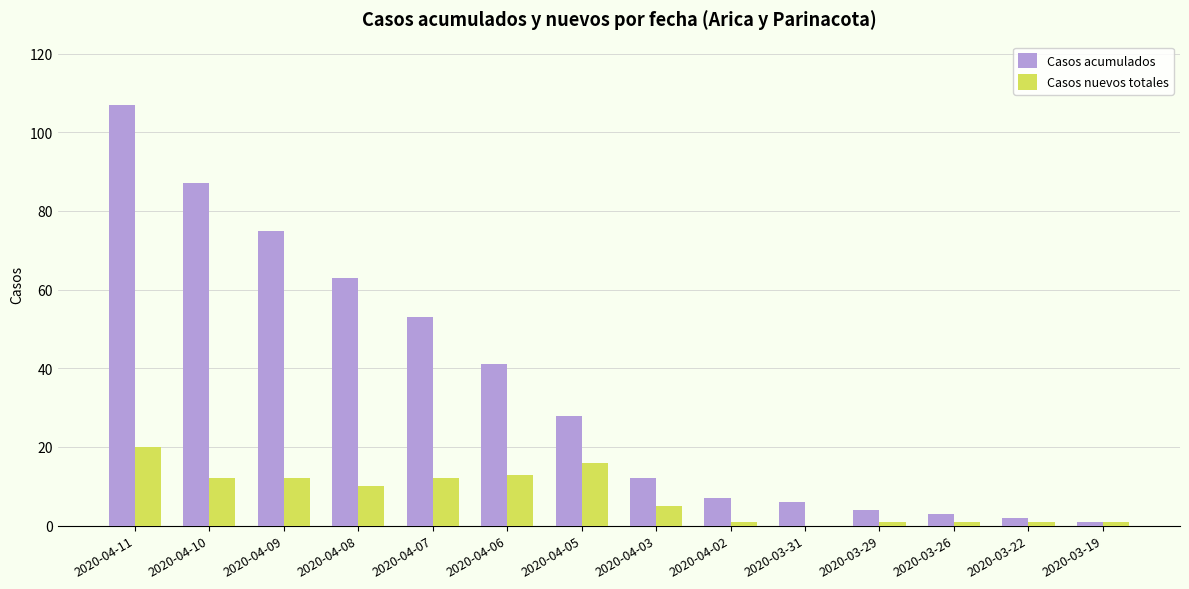

Reading right to left, what are all the values shown in this chart?

Casos acumulados: 2020-03-19=1	2020-03-22=2	2020-03-26=3	2020-03-29=4	2020-03-31=6	2020-04-02=7	2020-04-03=12	2020-04-05=28	2020-04-06=41	2020-04-07=53	2020-04-08=63	2020-04-09=75	2020-04-10=87	2020-04-11=107
Casos nuevos totales: 2020-03-19=1	2020-03-22=1	2020-03-26=1	2020-03-29=1	2020-03-31=0	2020-04-02=1	2020-04-03=5	2020-04-05=16	2020-04-06=13	2020-04-07=12	2020-04-08=10	2020-04-09=12	2020-04-10=12	2020-04-11=20